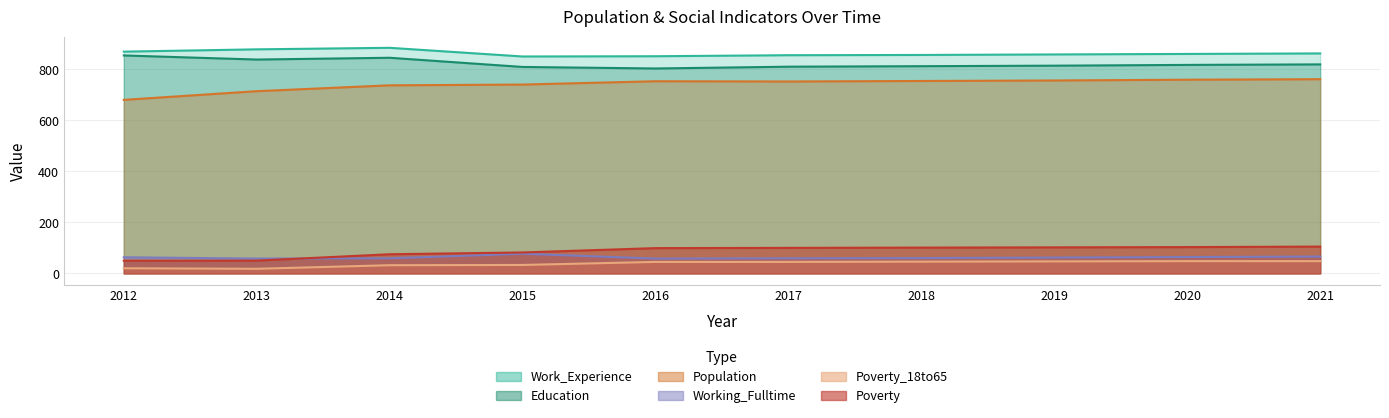

At how many categories does at least one series exceed 547?

10